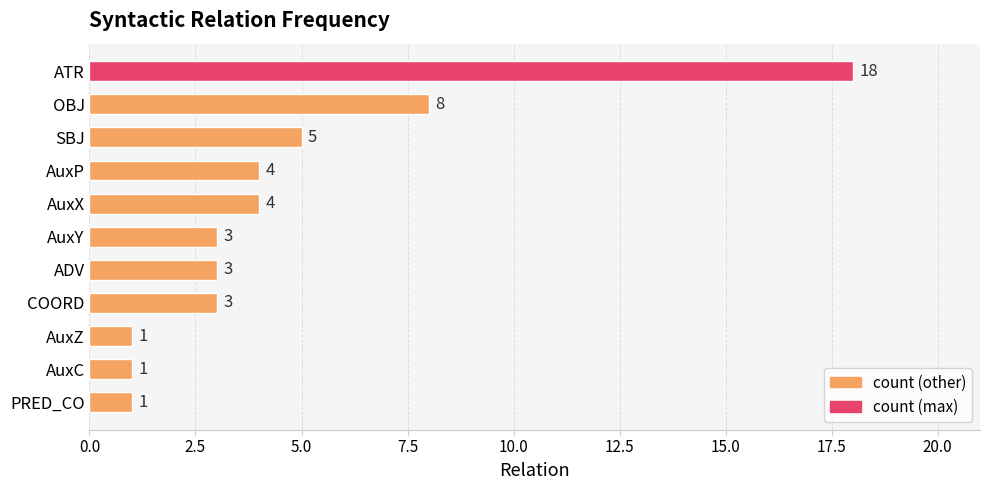

What is the change in value from OBJ to AuxZ?

-7